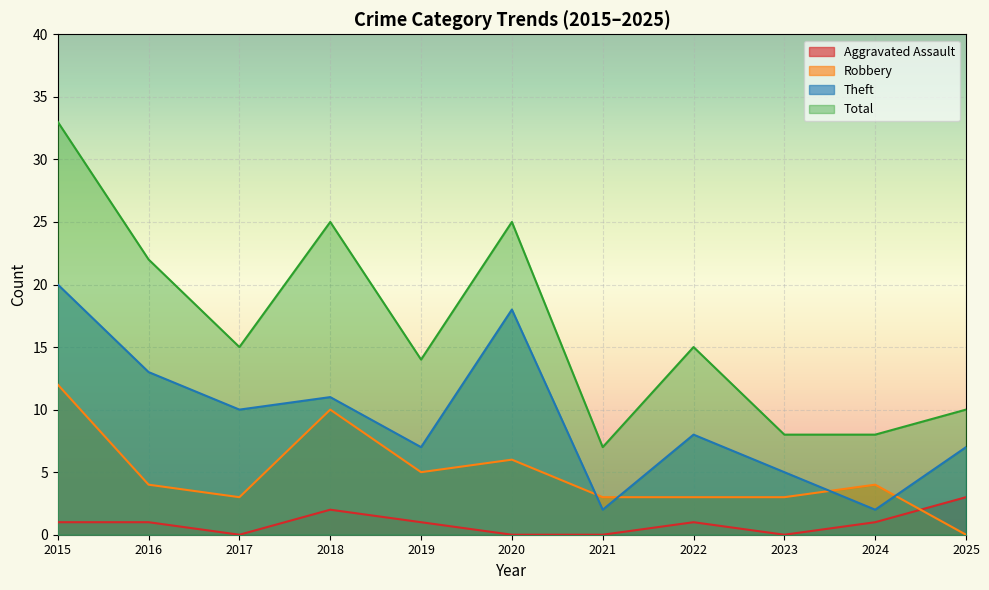

True or false: Total and Aggravated Assault intersect in this chart.

False